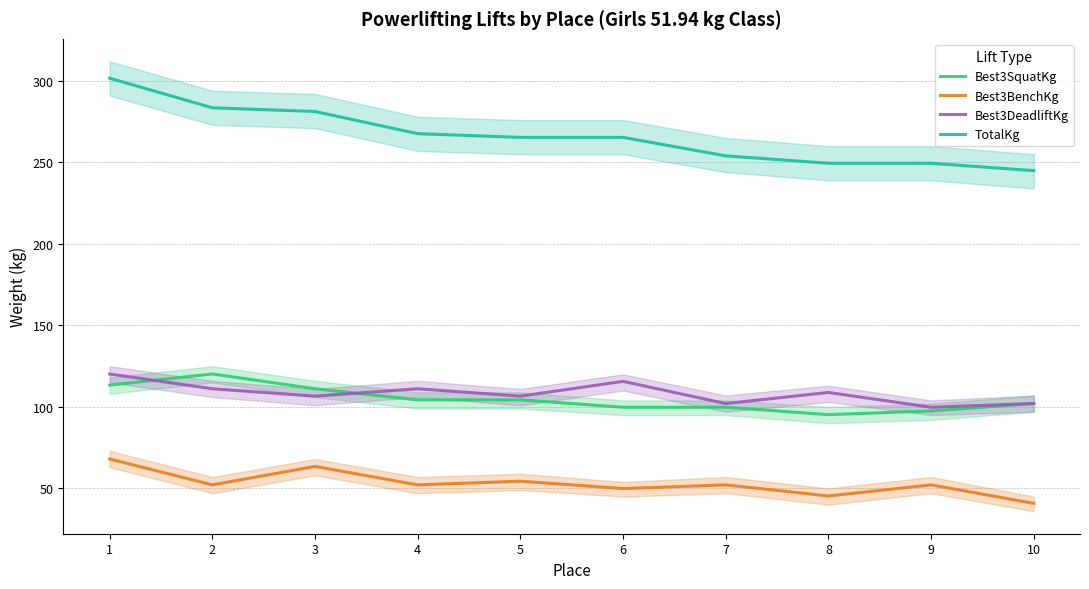

True or false: Best3DeadliftKg and Best3BenchKg intersect in this chart.

False